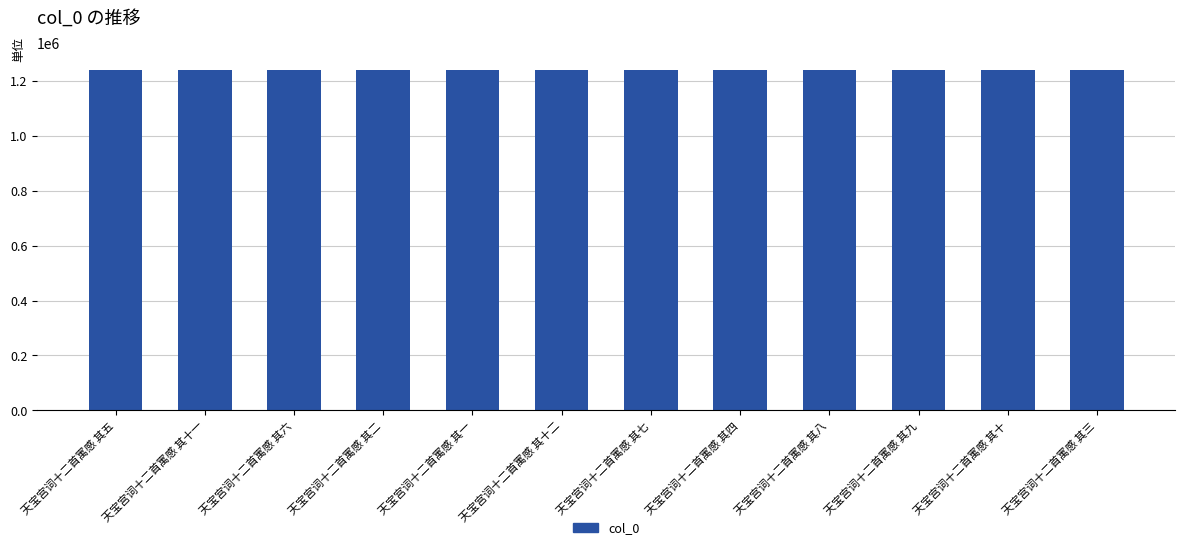

How many values are below 1240567?

6